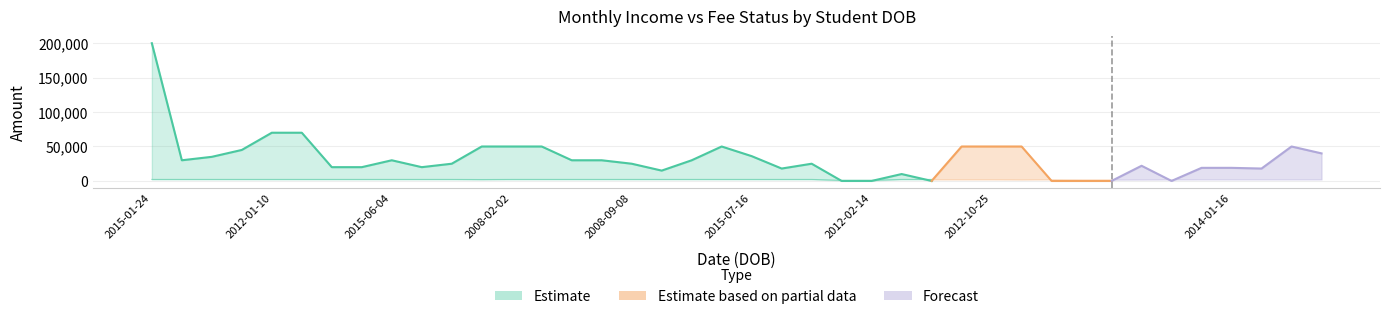

Does the chart display data point markers on the line(s)?

No